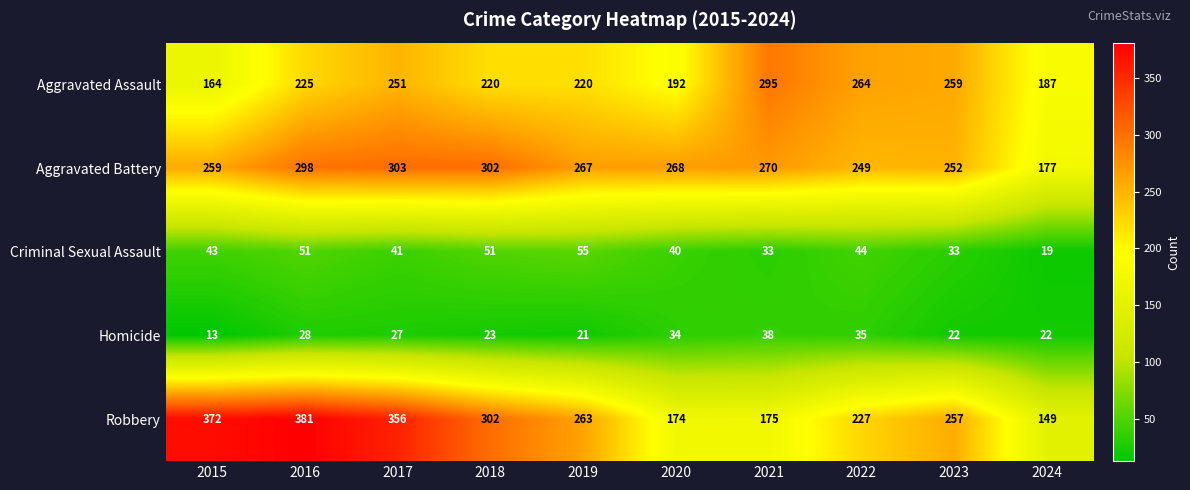

What is the difference between the highest and lowest values at 2017?

329